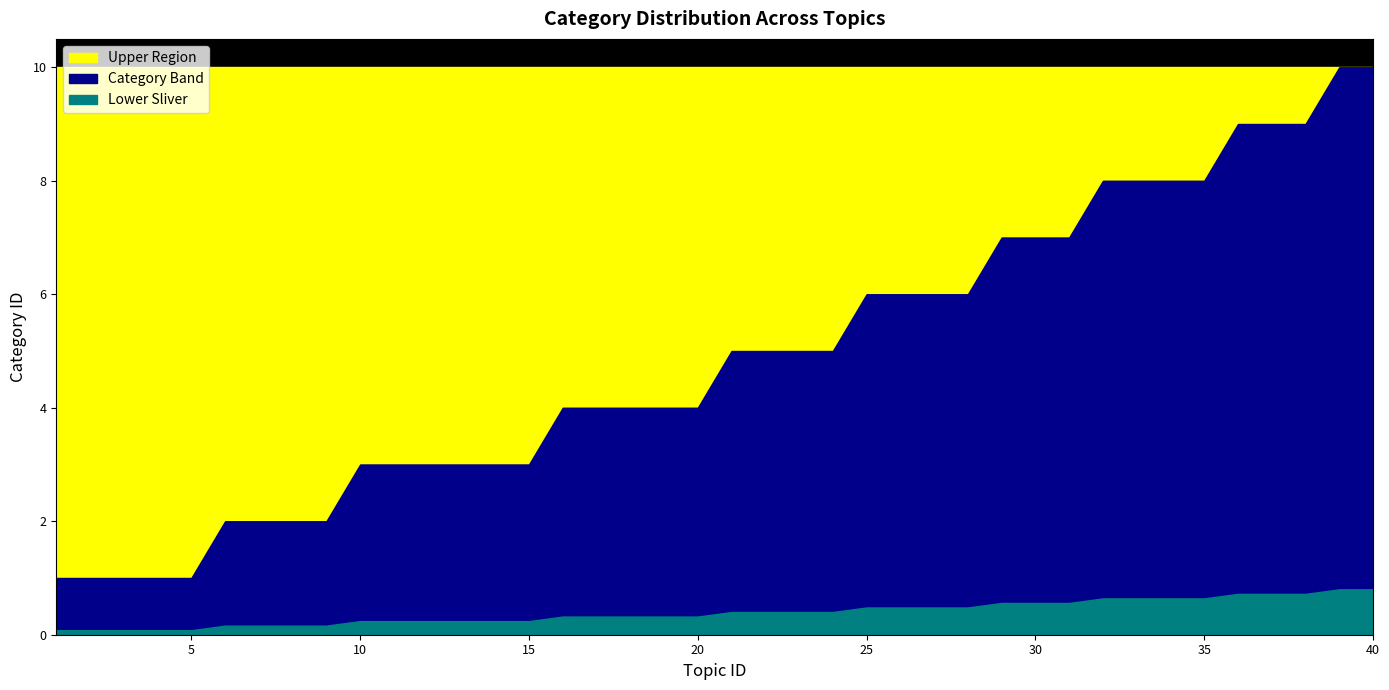

Between 27 and 21, which is larger?

27